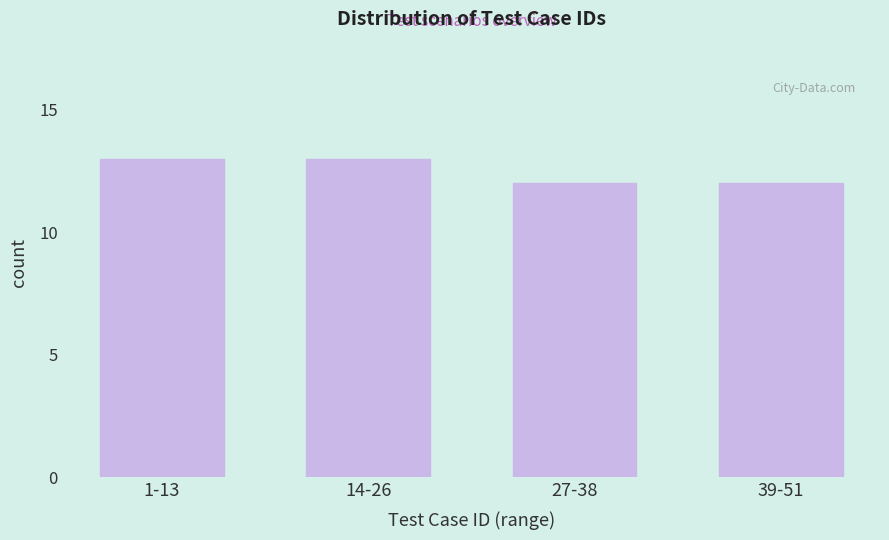

Reading right to left, extract all data points from this chart.

12	12	13	13